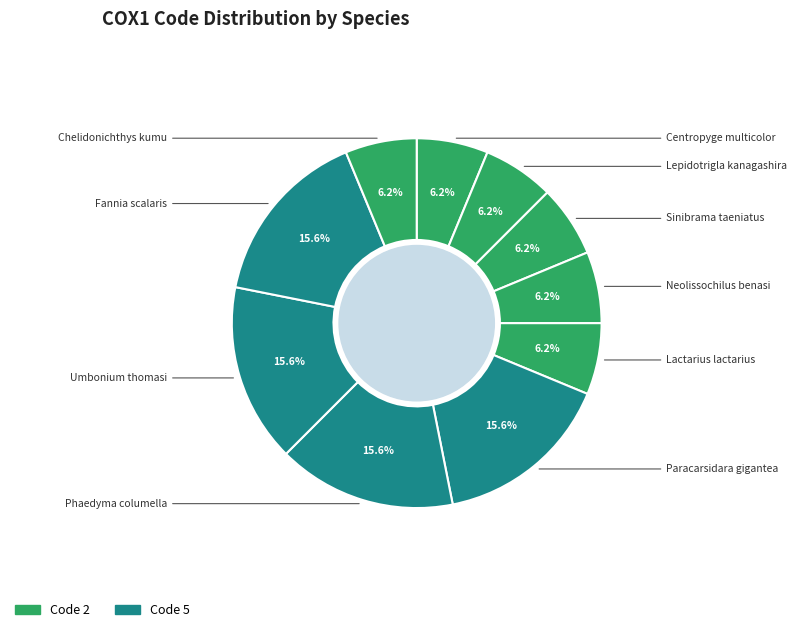

To the nearest percent, what is the average slice percentage?

10%